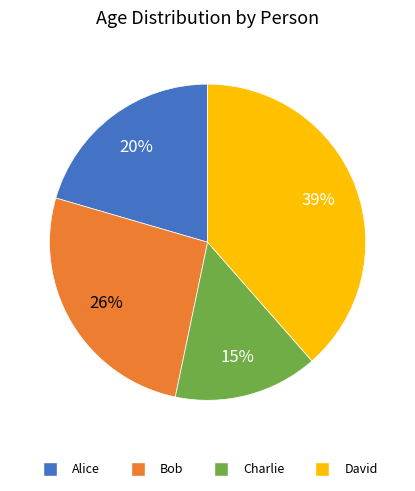

The Bob slice represents 26% of the pie. True or false?

True